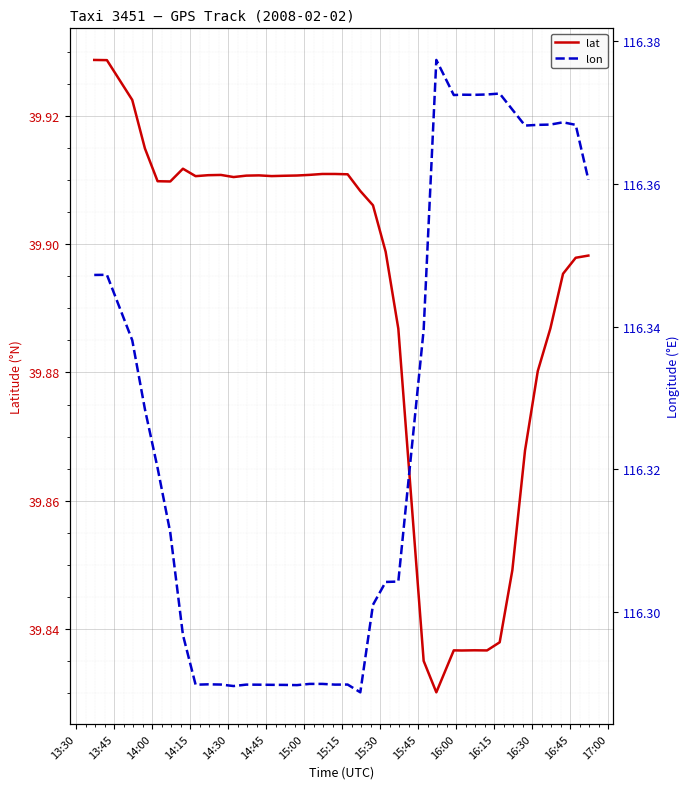

The value of lon at 39 is 70.4. True or false?

False